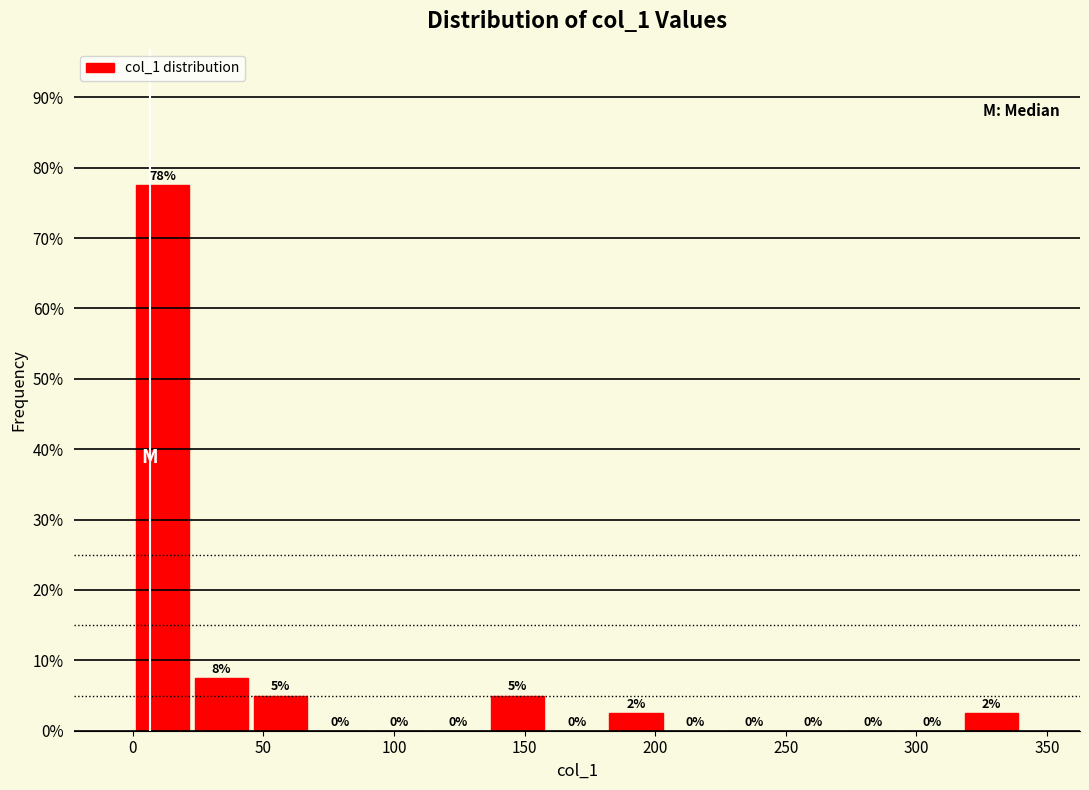

Which range on the x-axis has the tallest bar?

0 to 25